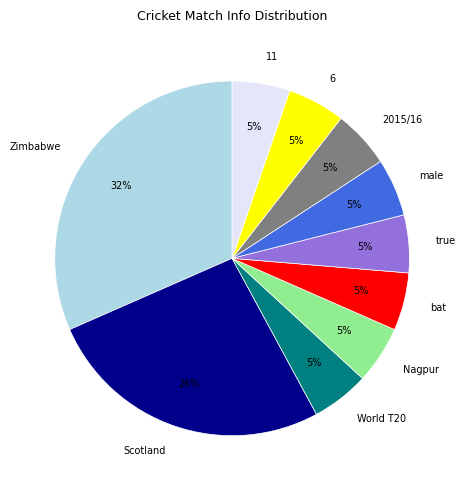

What percentage is the 2015/16 slice, to the nearest percent?

5%